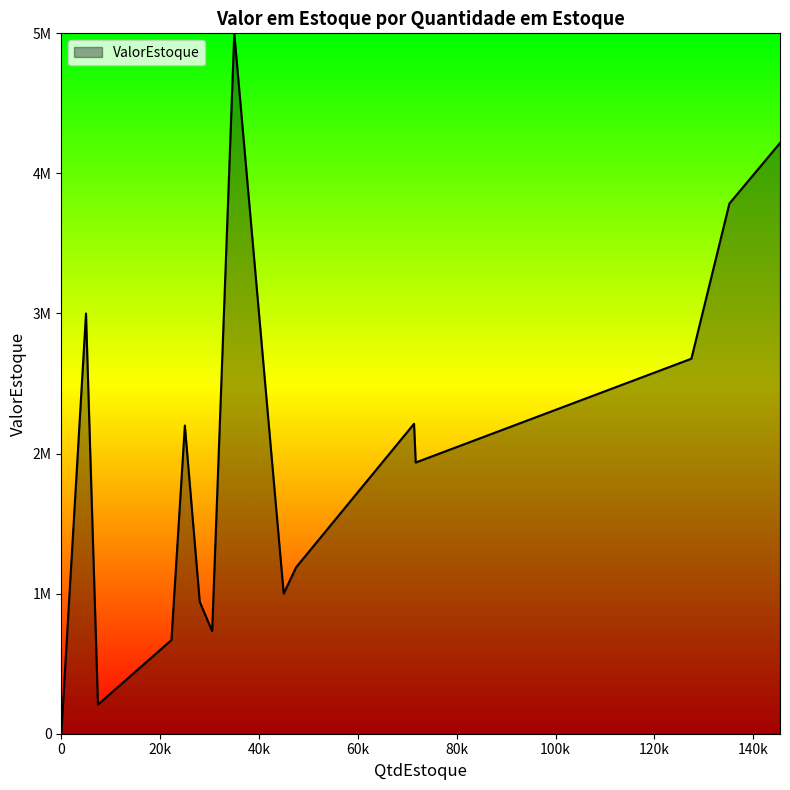

Which has a higher value, 127481 or 0?

127481